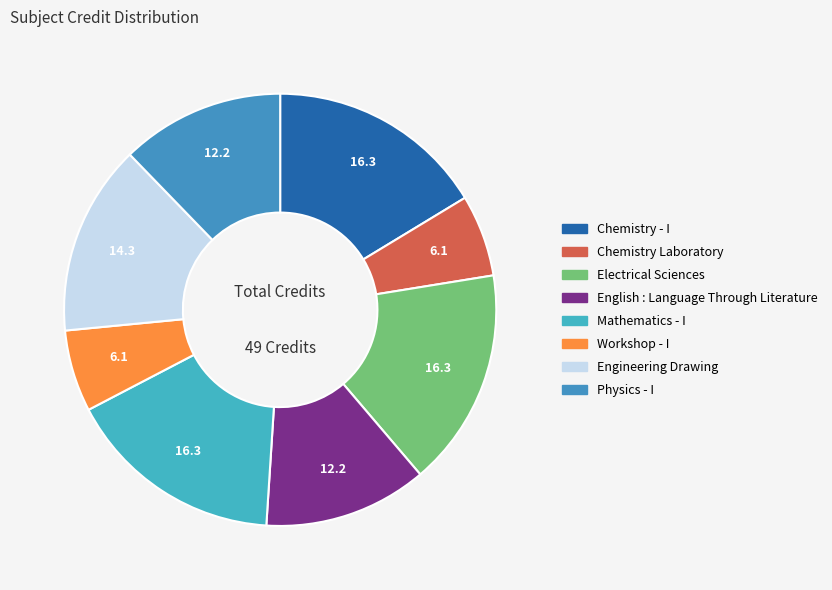

How many segments does this pie chart have?

8